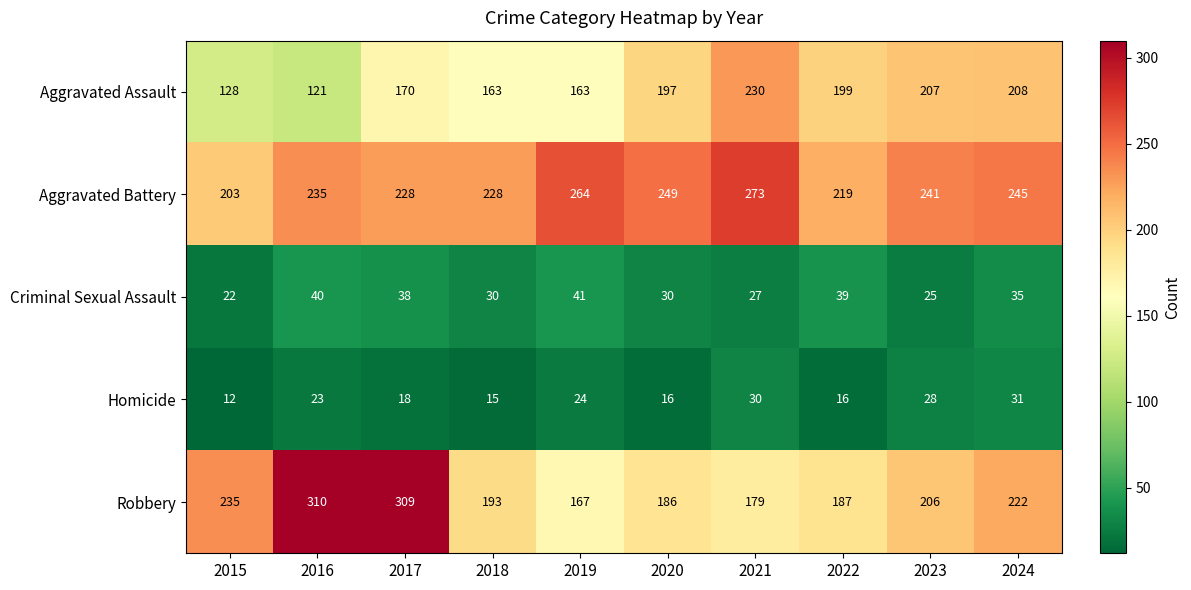

Which series has the largest range (max minus min)?

Robbery